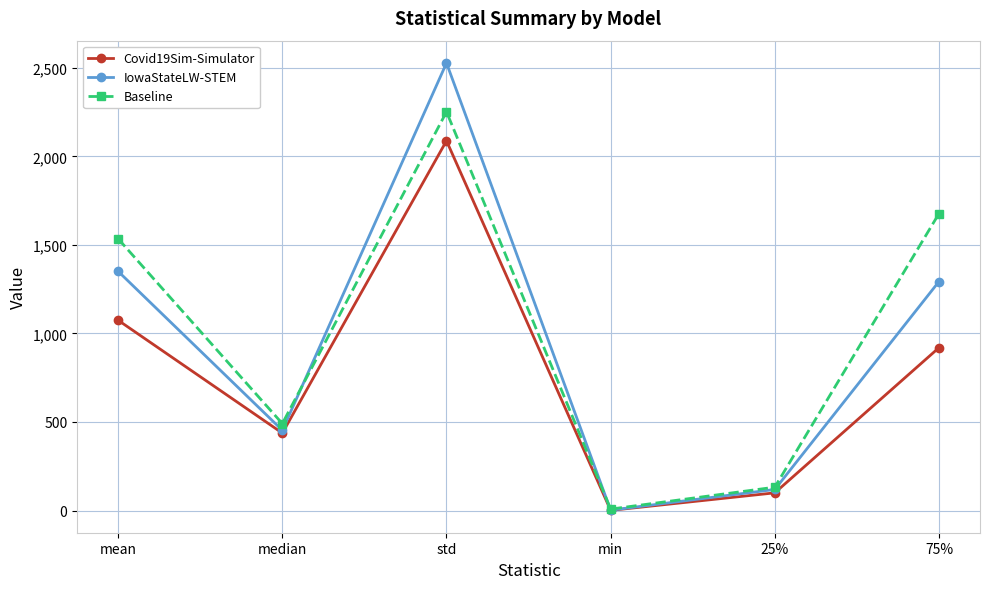

What is the sum of all IowaStateLW-STEM values?

5744.1